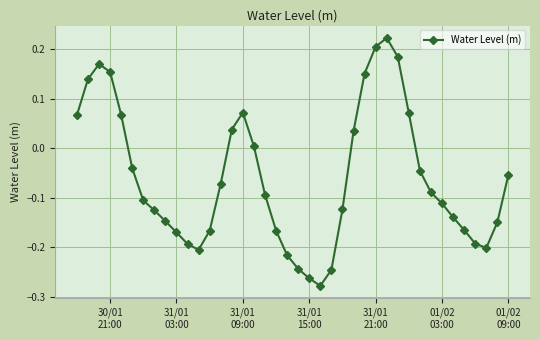

How many points are higher than both their immediate neighbors (excluding endpoints)?

3